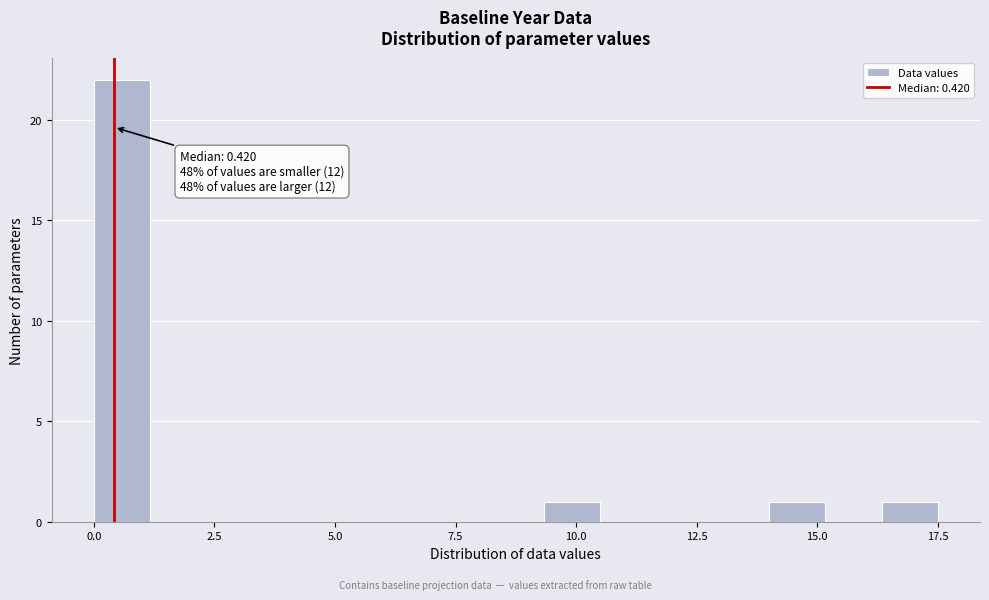

Around what value on the x-axis is the tallest bar? Give the approximate position of its centre, as read against the axis.

0.5